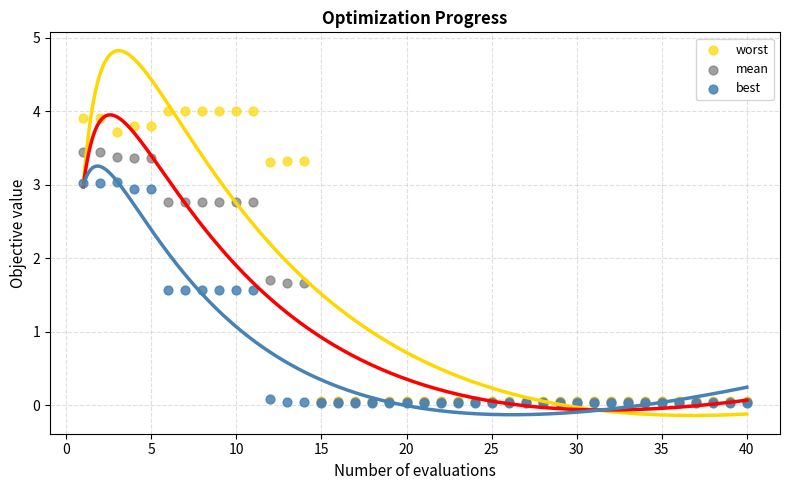

What are all the series names shown in the legend?

worst, mean, best